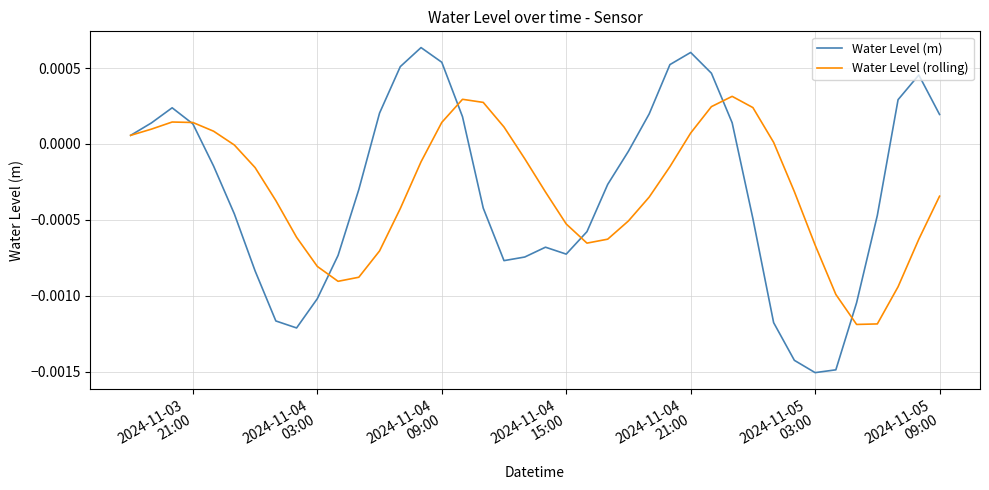

List the series in order of their peak value, highest first.

Water Level (m), Water Level (rolling)